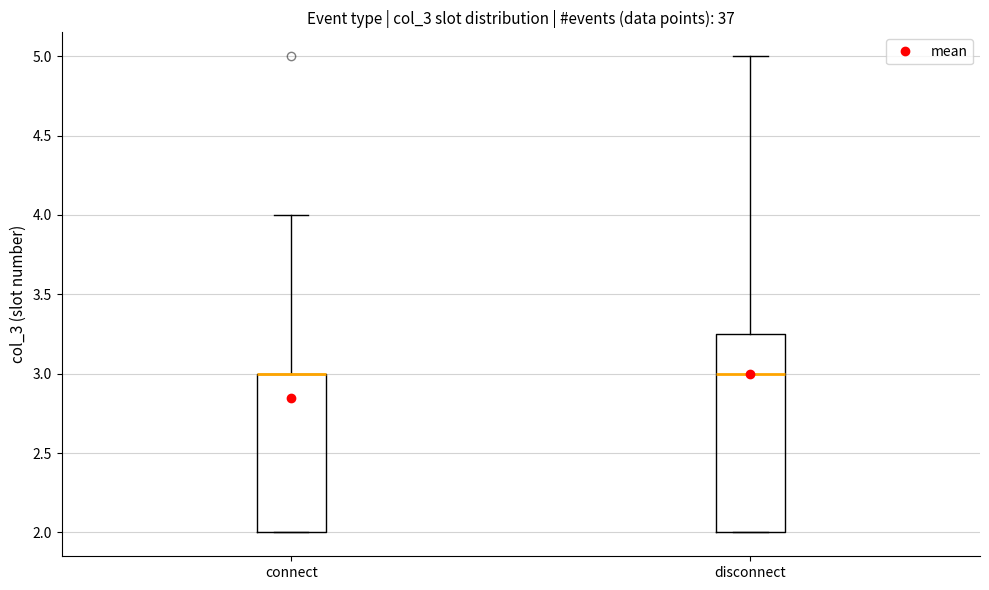

Which box is the tallest, from its lower edge to its upper edge?

disconnect